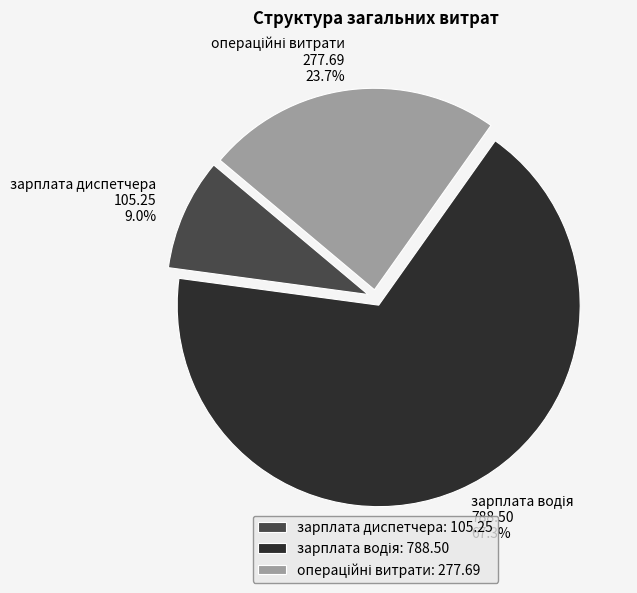

Does any single category account for the majority?

Yes